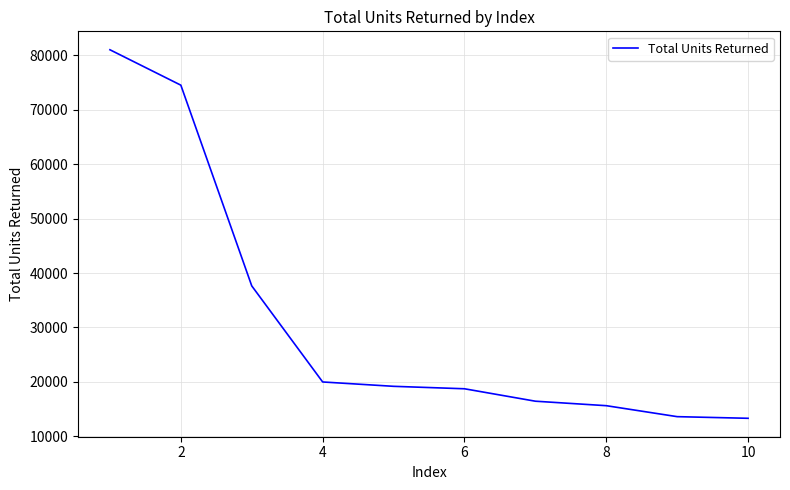

What is the difference between the maximum and minimum values?

67666